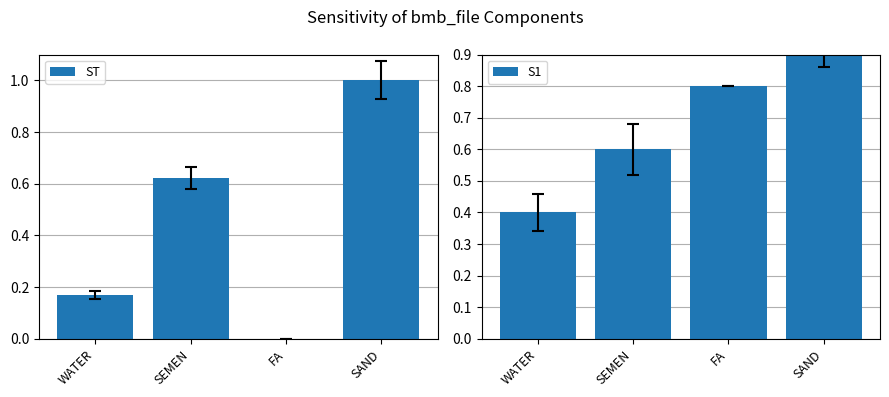

Is it true that ST equals 0.4 at SEMEN?

False